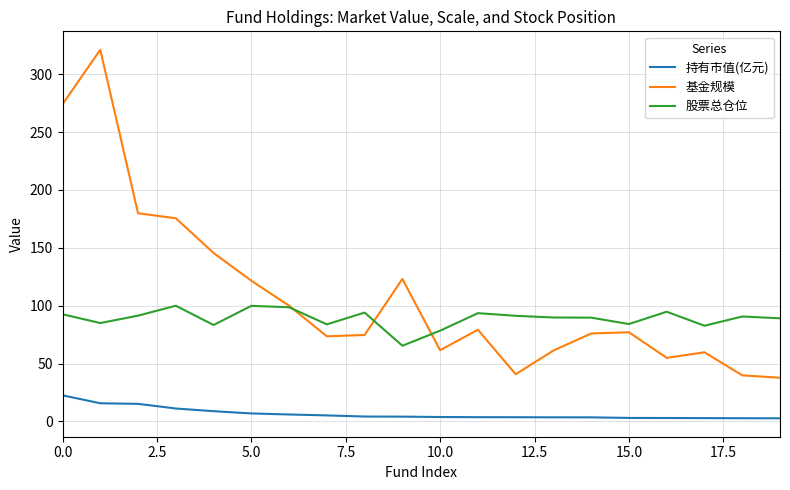

What is the average value of the 持有市值(亿元) series?

6.6